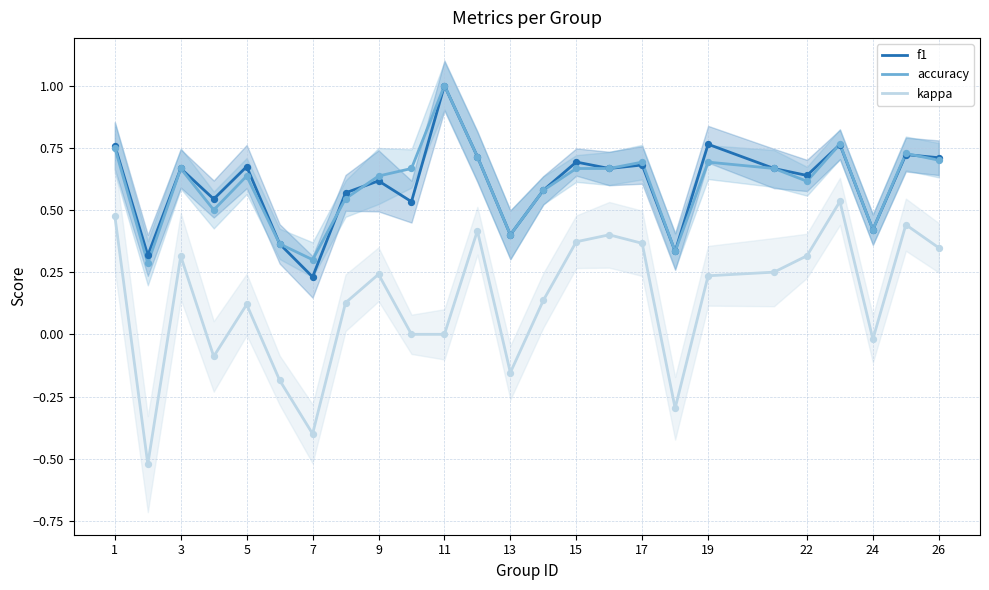

Which series contains the lowest Y value?

kappa